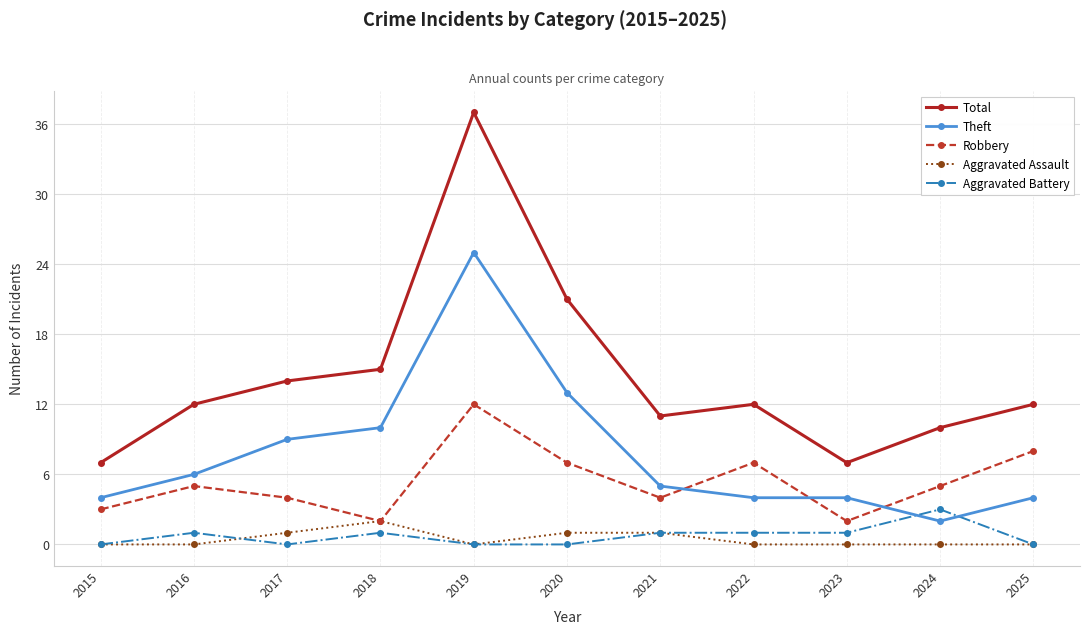

List the series in order of their peak value, lowest first.

Aggravated Assault, Aggravated Battery, Robbery, Theft, Total